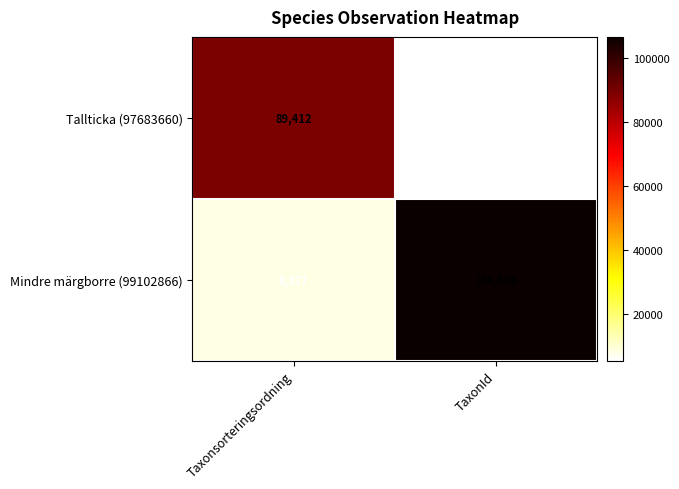

Reading left to right, transcribe all the data shown in this chart.

Tallticka (97683660): Taxonsorteringsordning=89412	TaxonId=5442
Mindre märgborre (99102866): Taxonsorteringsordning=8377	TaxonId=106545